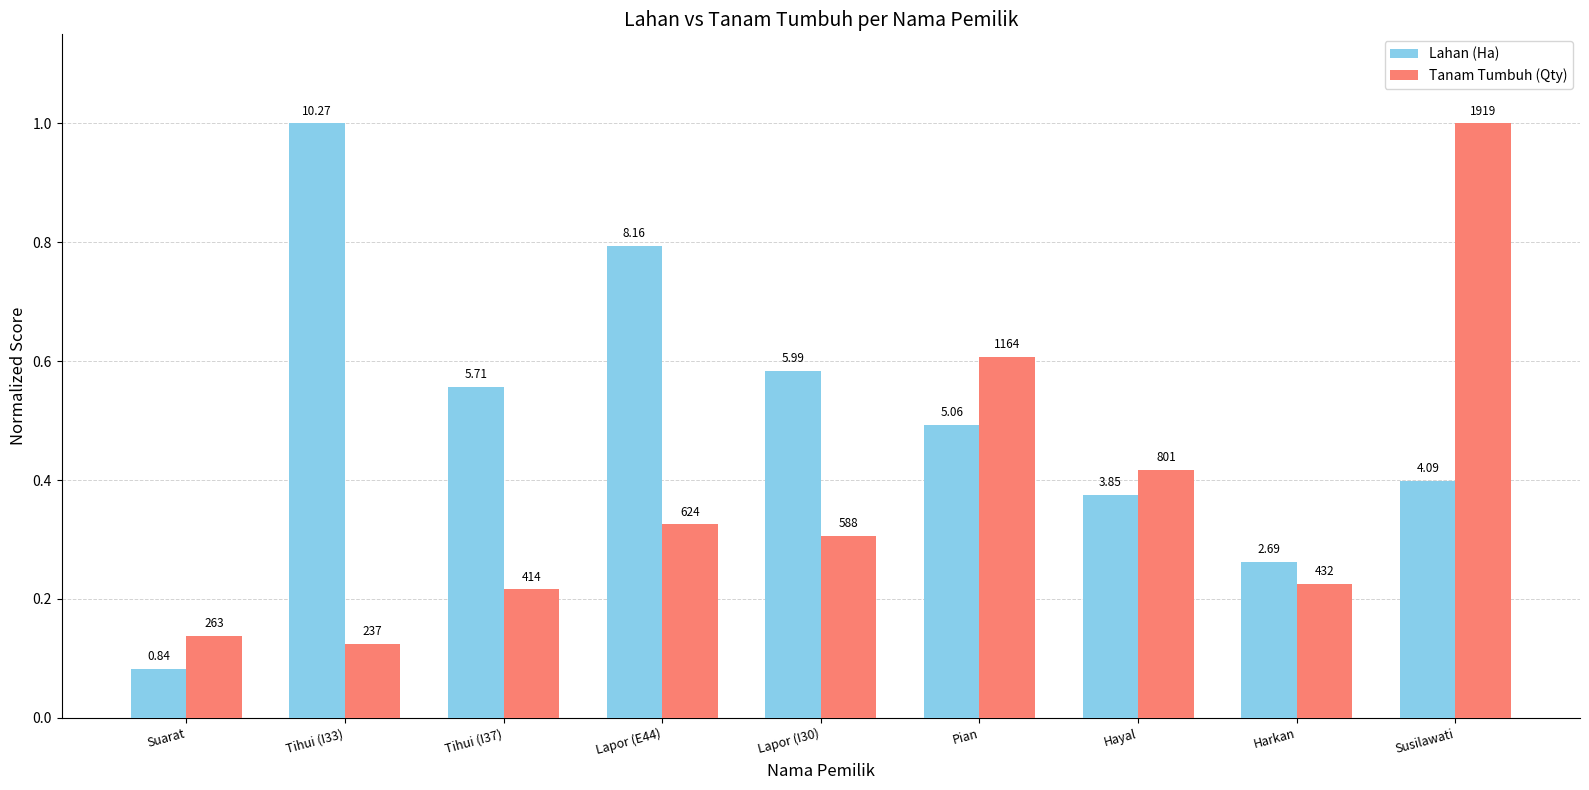

How many bars are there in each group?

2